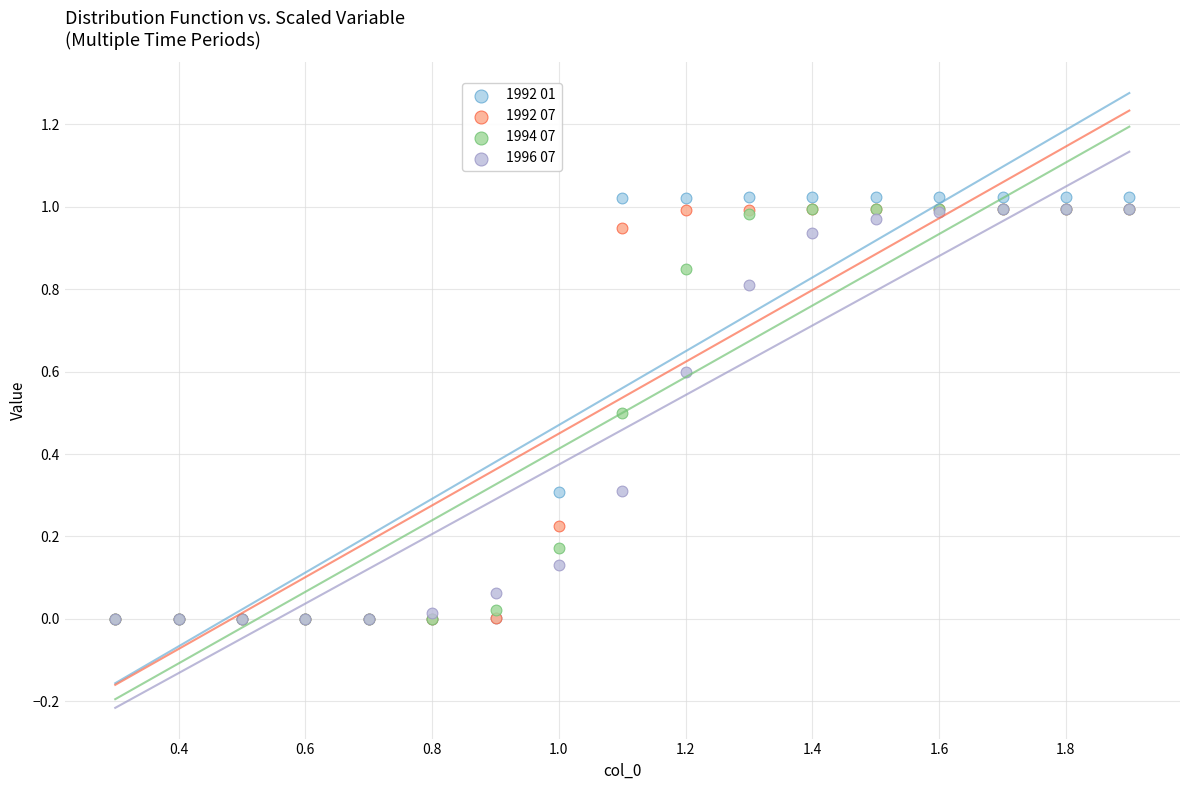

What are all the series names shown in the legend?

1992 01, 1992 07, 1994 07, 1996 07